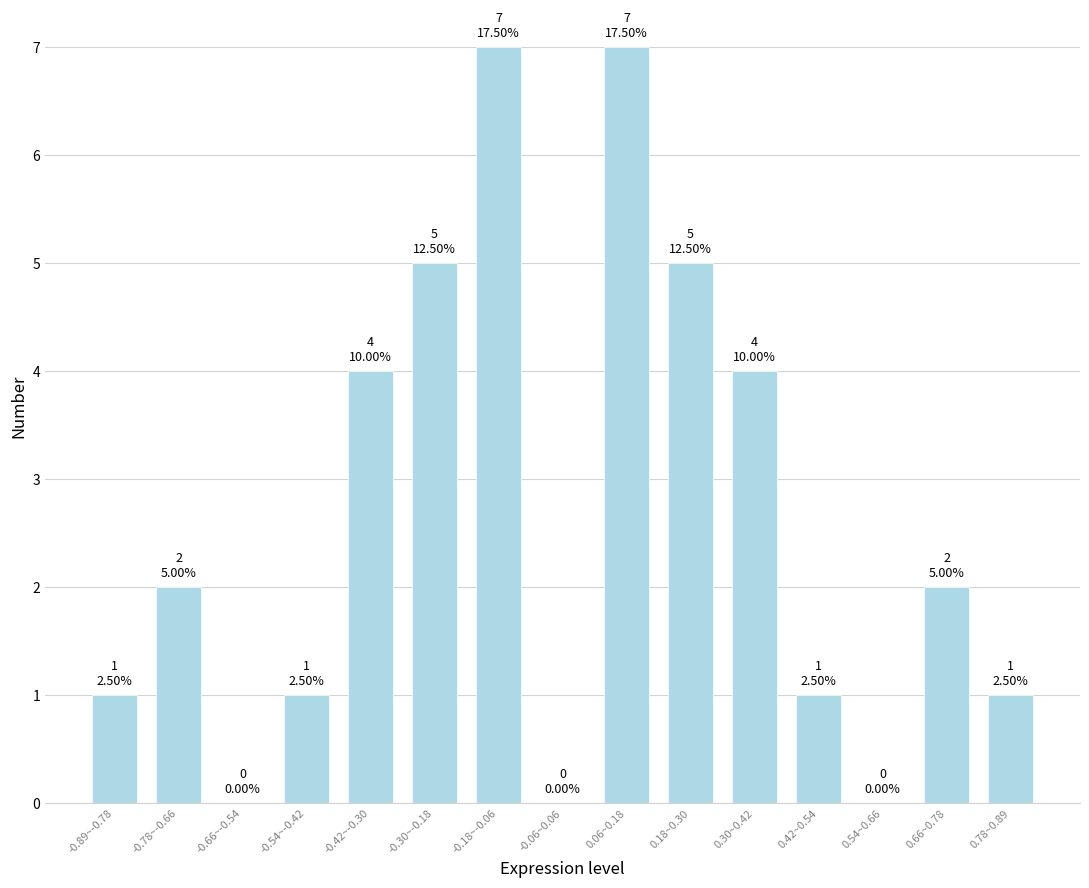

Reading left to right, list all the values displayed in this chart.

-0.89~-0.78=1	-0.78~-0.66=2	-0.66~-0.54=0	-0.54~-0.42=1	-0.42~-0.30=4	-0.30~-0.18=5	-0.18~-0.06=7	-0.06~0.06=0	0.06~0.18=7	0.18~0.30=5	0.30~0.42=4	0.42~0.54=1	0.54~0.66=0	0.66~0.78=2	0.78~0.89=1